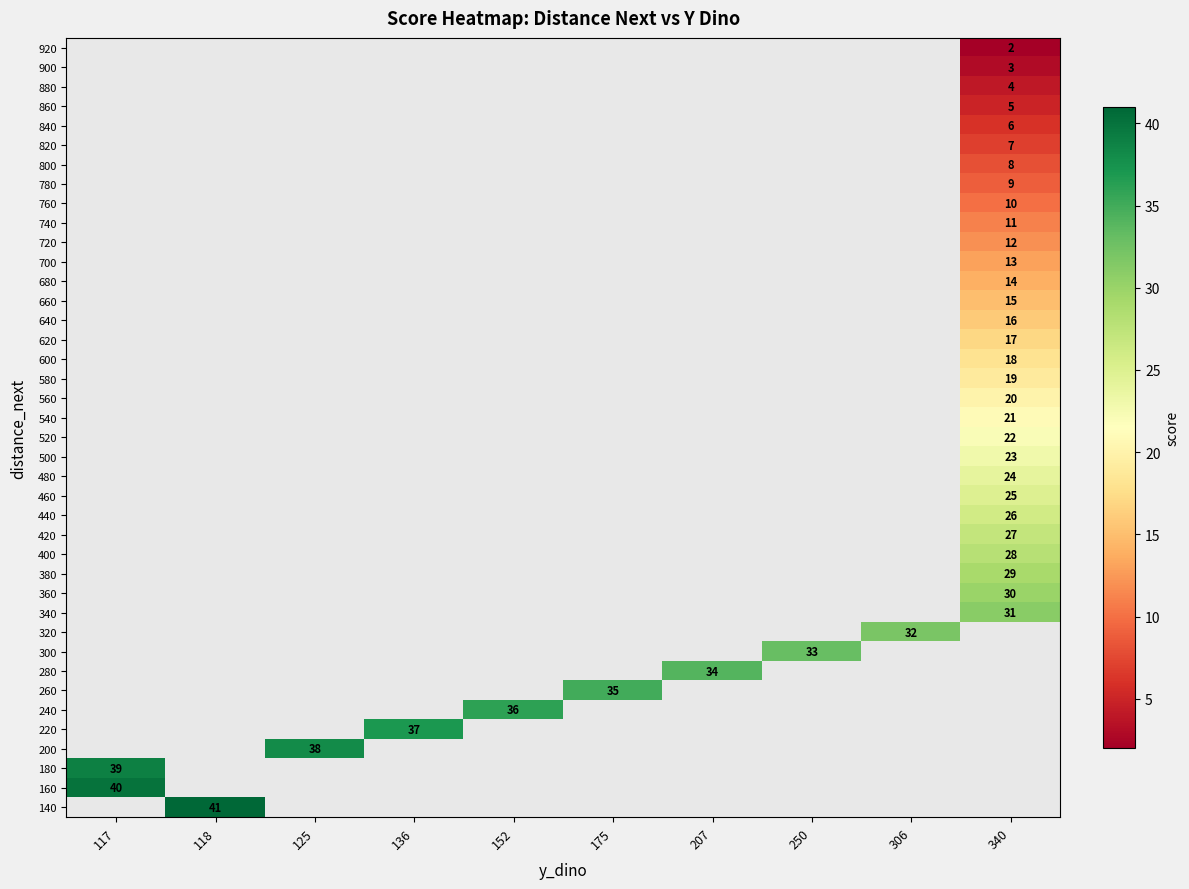

True or false: 340 has a value of 31 at 340.

True